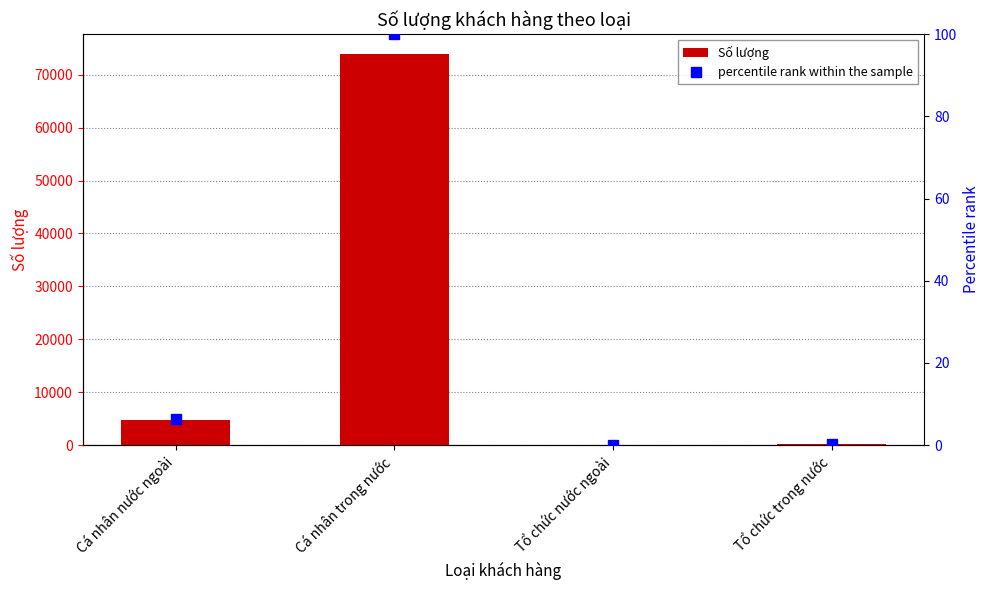

How many data points in Số lượng are above 4704?

1